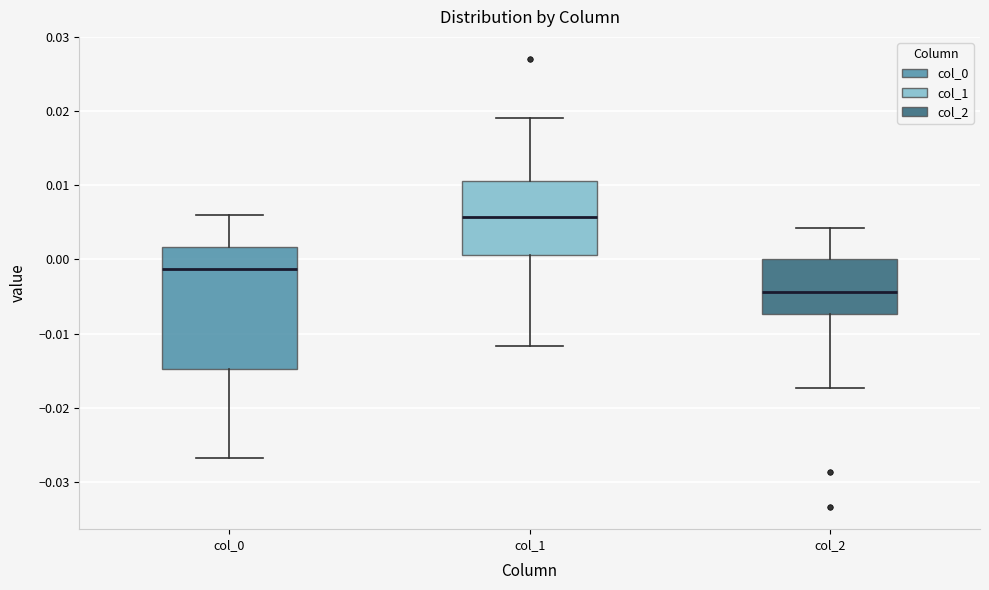

Reading left to right, read every box against the y-axis: the position of its median line, the range the box covers, and the ends of its whiskers. The values are not printed on the chart, so give them approximately, as read against the axis.

col_0: median -0.001, box -0.015 to 0.002, whiskers -0.027 to 0.006
col_1: median 0.006, box 0.001 to 0.011, whiskers -0.012 to 0.019
col_2: median -0.004, box -0.007 to 0.000, whiskers -0.017 to 0.004